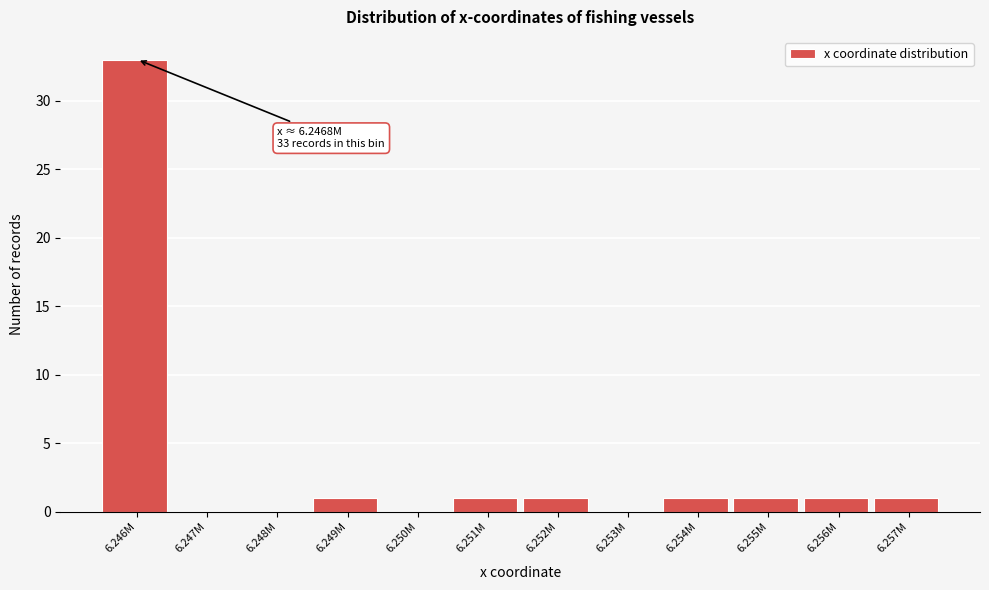

Reading right to left, what are all the values shown in this chart?

6.257M=1	6.256M=1	6.255M=1	6.254M=1	6.253M=0	6.252M=1	6.251M=1	6.250M=0	6.249M=1	6.248M=0	6.247M=0	6.246M=33